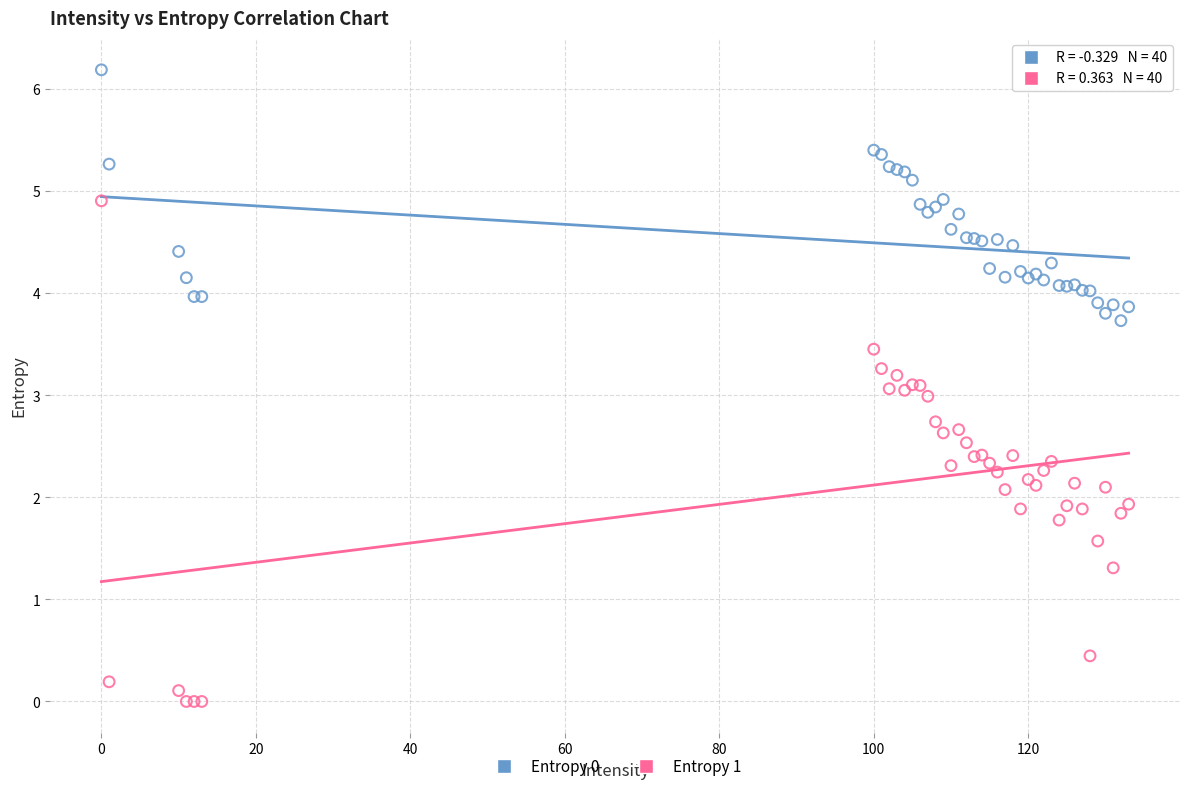

What are all the series names shown in the legend?

Entropy 0, Entropy 1